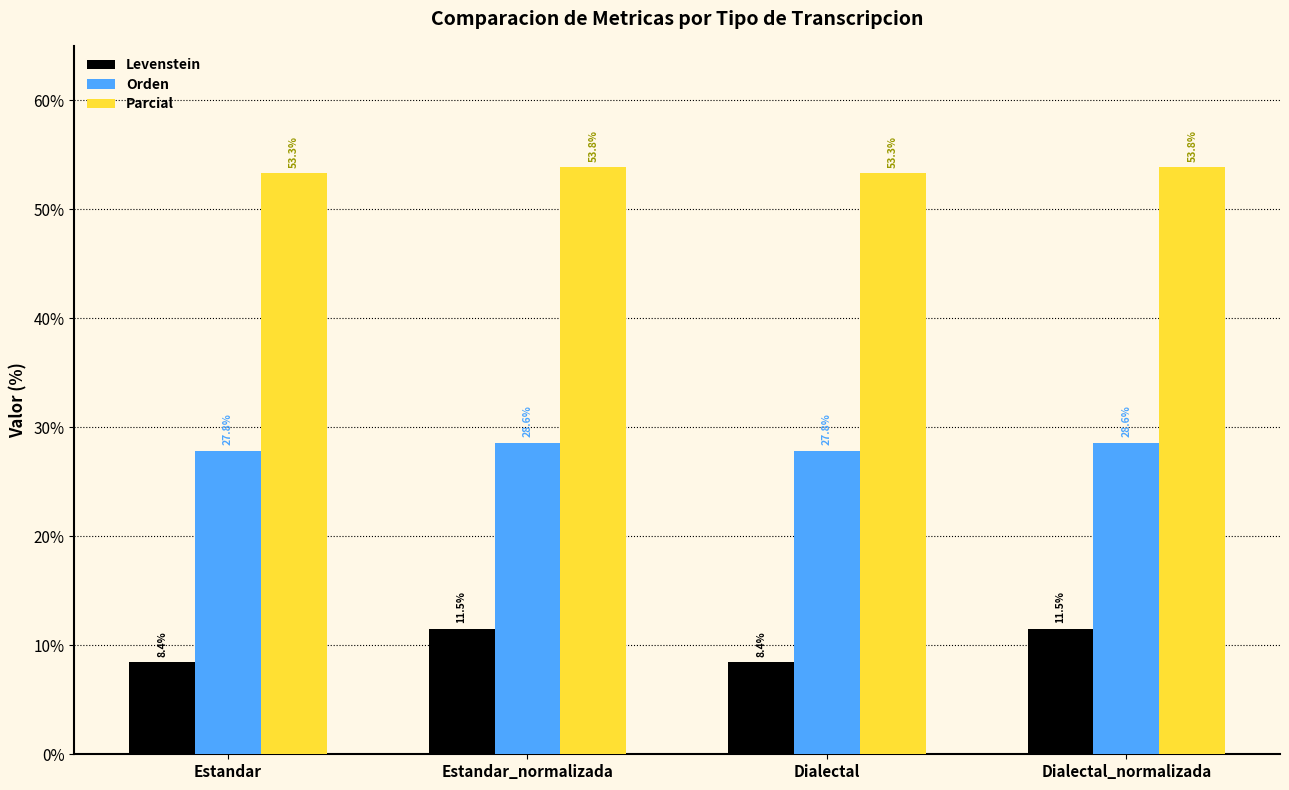

Reading right to left, list all the values displayed in this chart.

Levenstein: Dialectal_normalizada=11.5	Dialectal=8.4	Estandar_normalizada=11.5	Estandar=8.4
Orden: Dialectal_normalizada=28.6	Dialectal=27.8	Estandar_normalizada=28.6	Estandar=27.8
Parcial: Dialectal_normalizada=53.8	Dialectal=53.3	Estandar_normalizada=53.8	Estandar=53.3